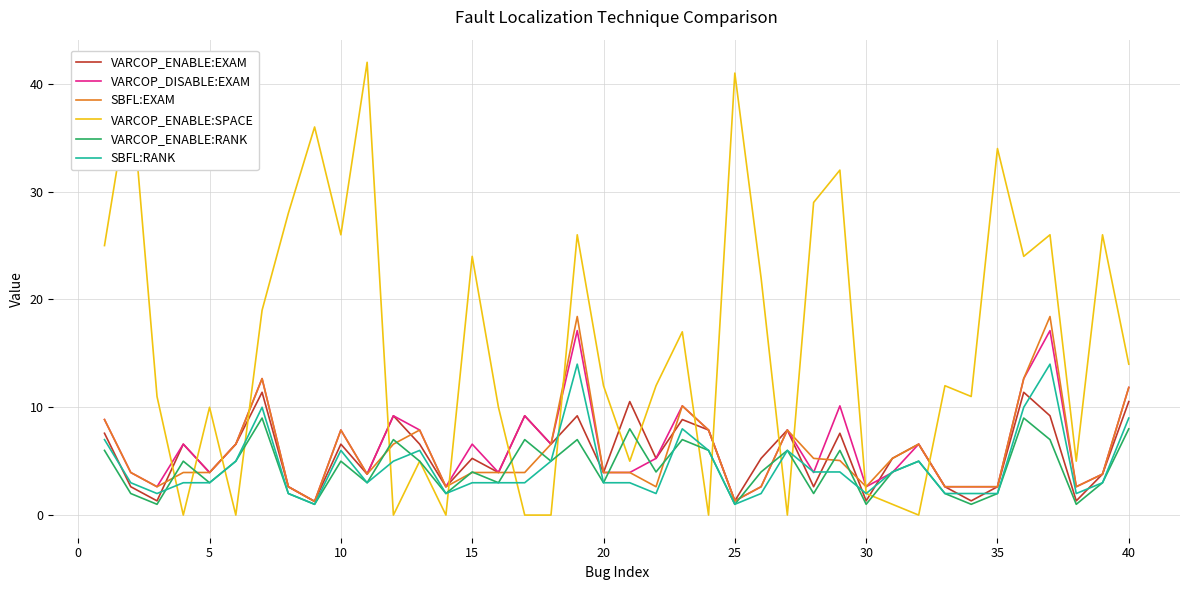

Count the number of categories in the chart.

40